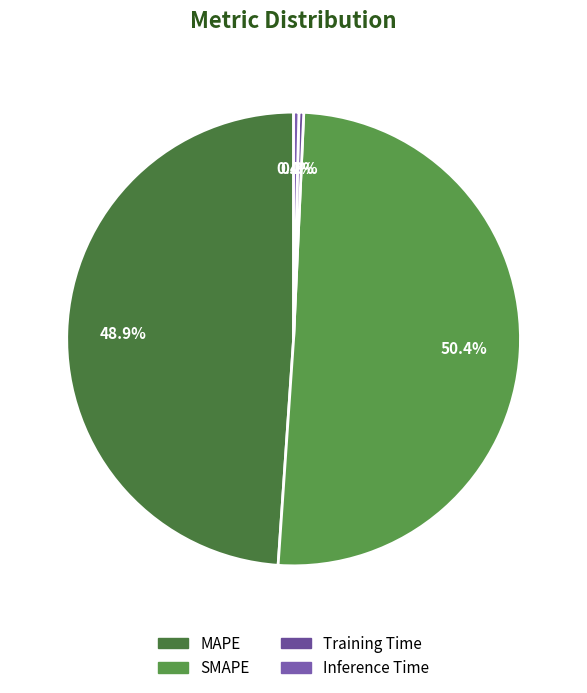

True or false: SMAPE accounts for 50% of the total.

True